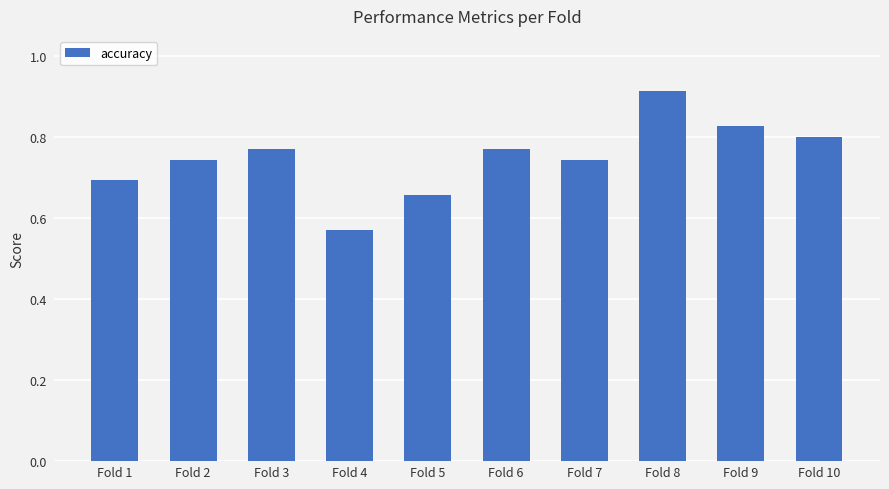

Between Fold 8 and Fold 9, which is larger?

Fold 8